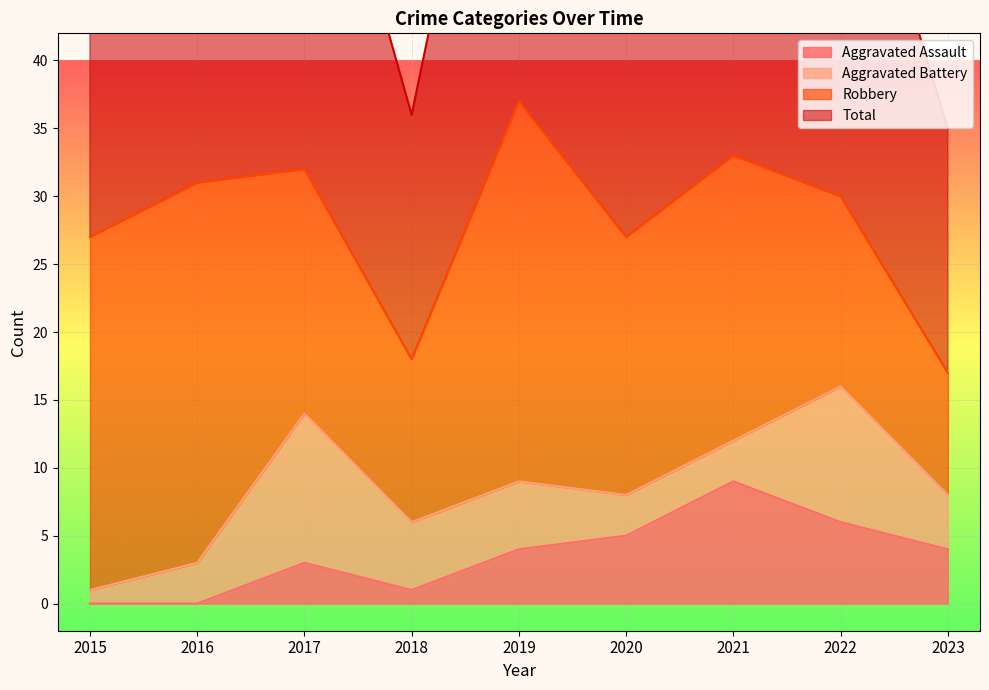

At which label does Aggravated Assault reach its peak?

2021